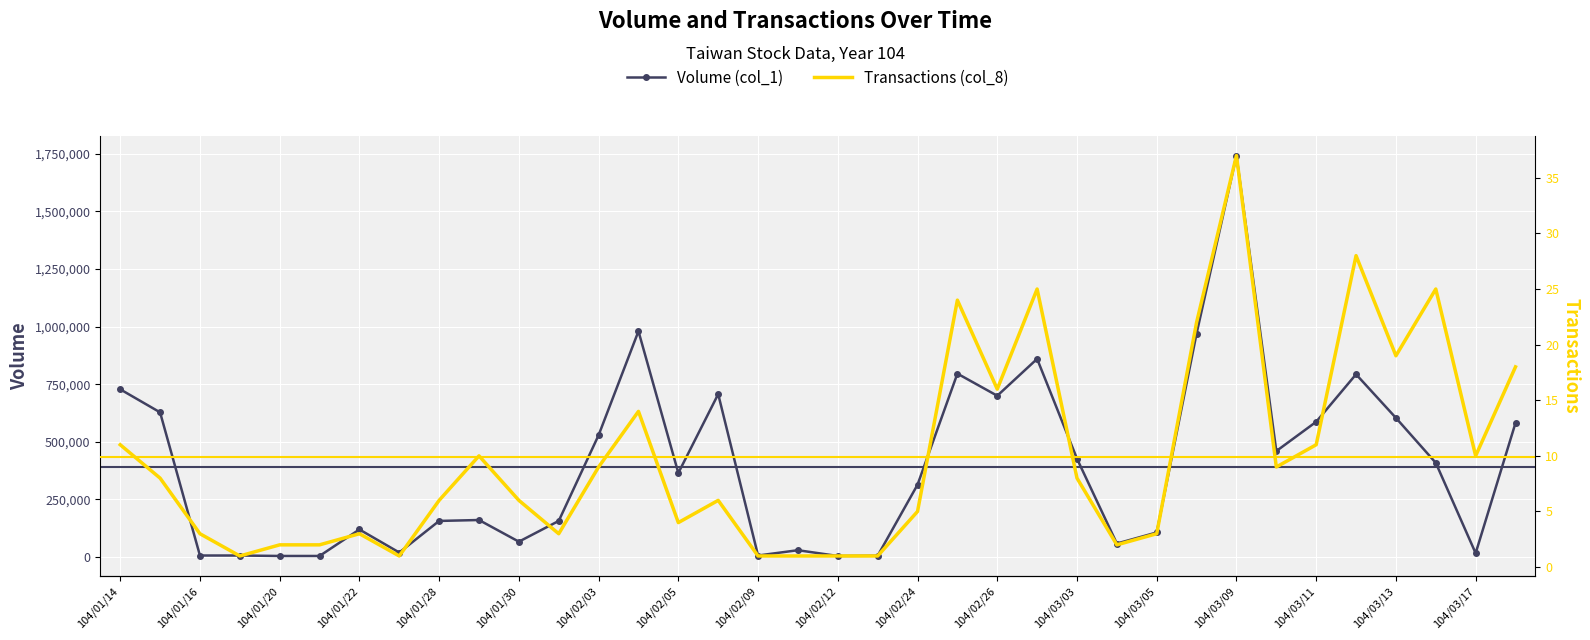

What is the difference between the maximum and minimum values in the Volume (col_1) series?

1737000